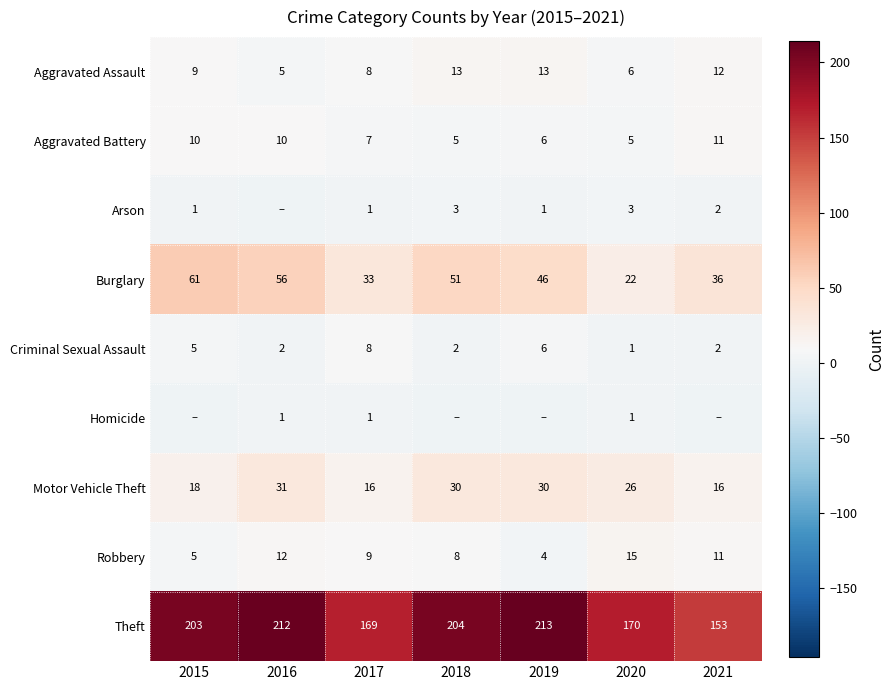

What value does the Theft series have at 2021, to the nearest 5?

155